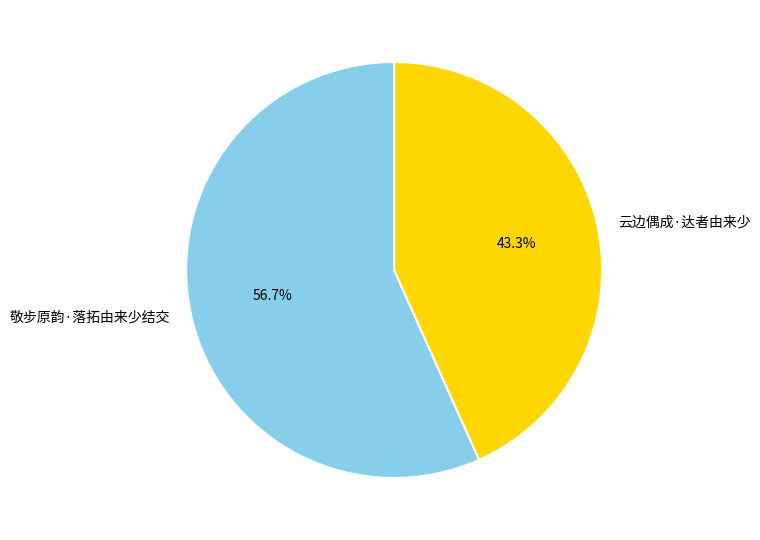

Rank the categories by value from lowest to highest.

云边偶成·达者由来少, 敬步原韵·落拓由来少结交